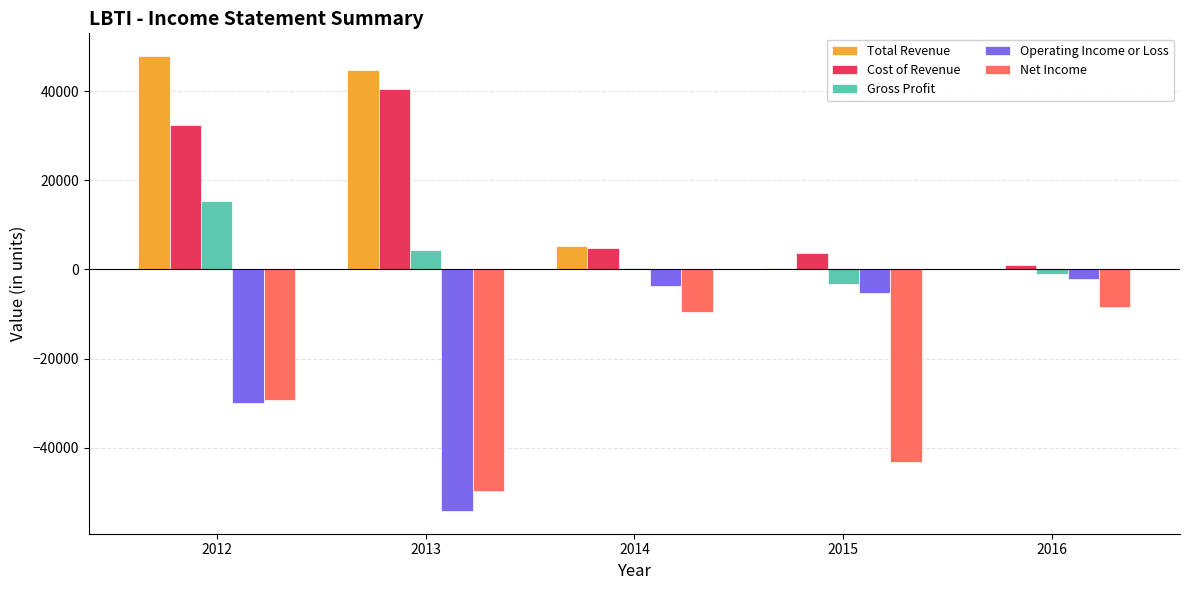

Where does the Total Revenue series first go above 5200?

2012